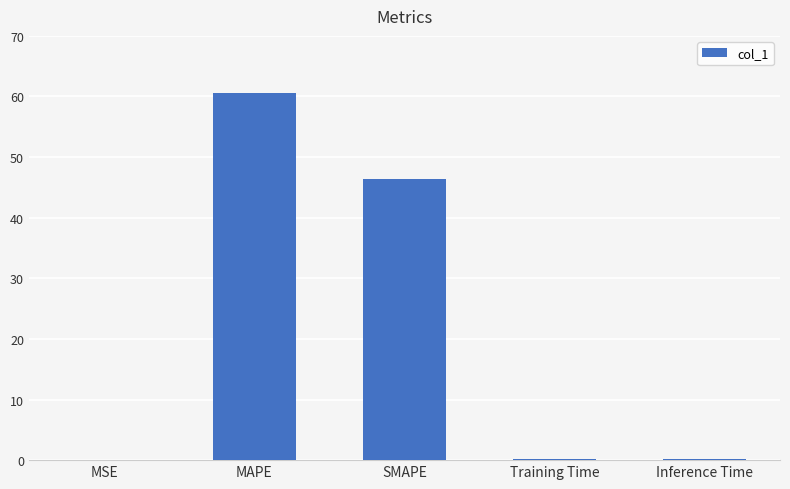

Which has a higher value, Training Time or MAPE?

MAPE